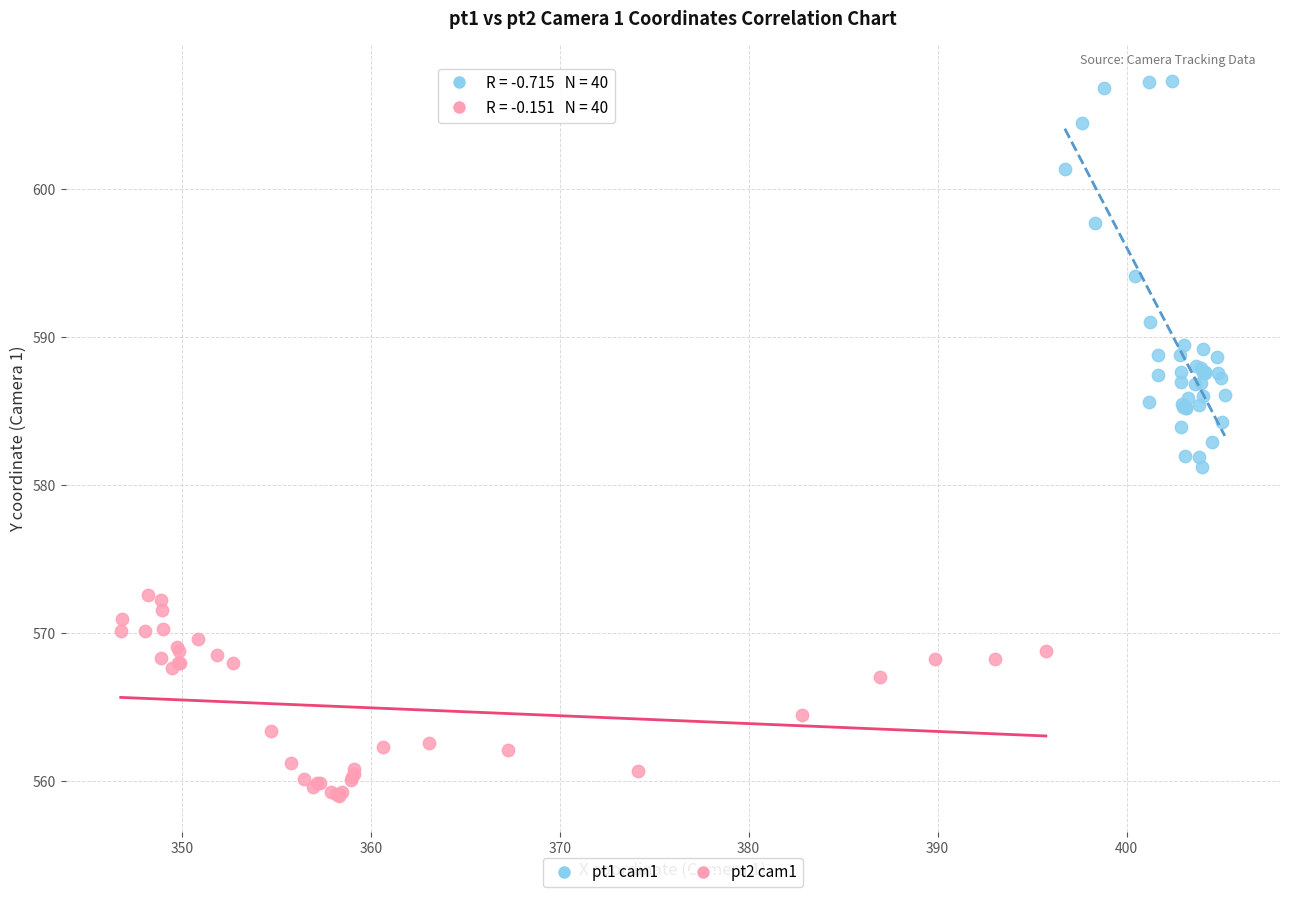

Which series contains the lowest Y value?

pt2 cam1